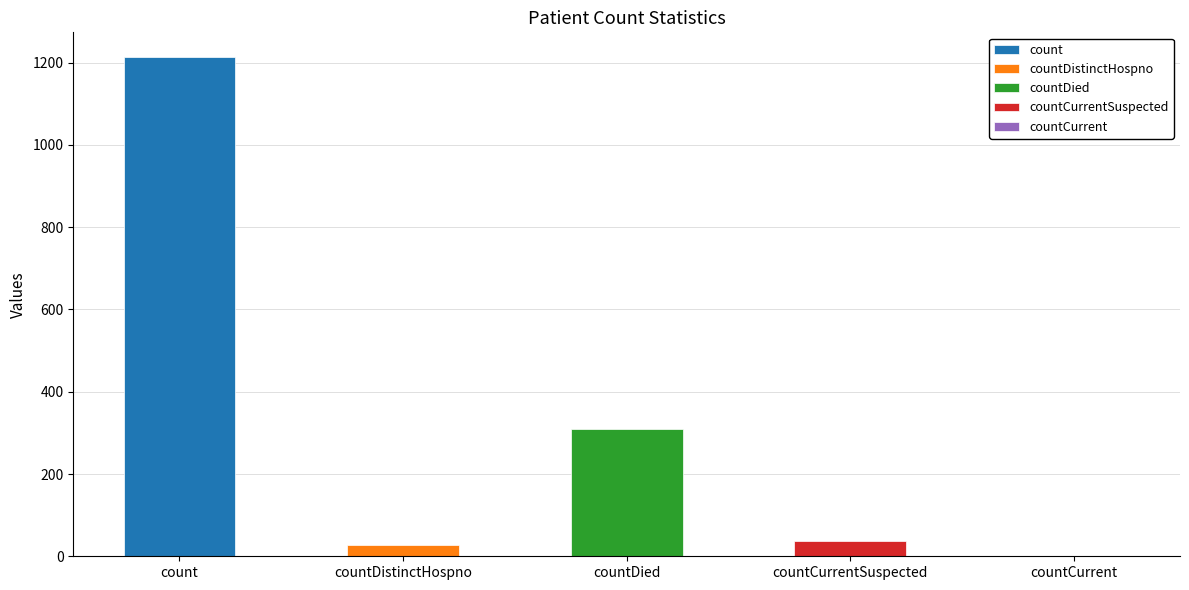

What is the difference between the maximum and minimum values?

1213